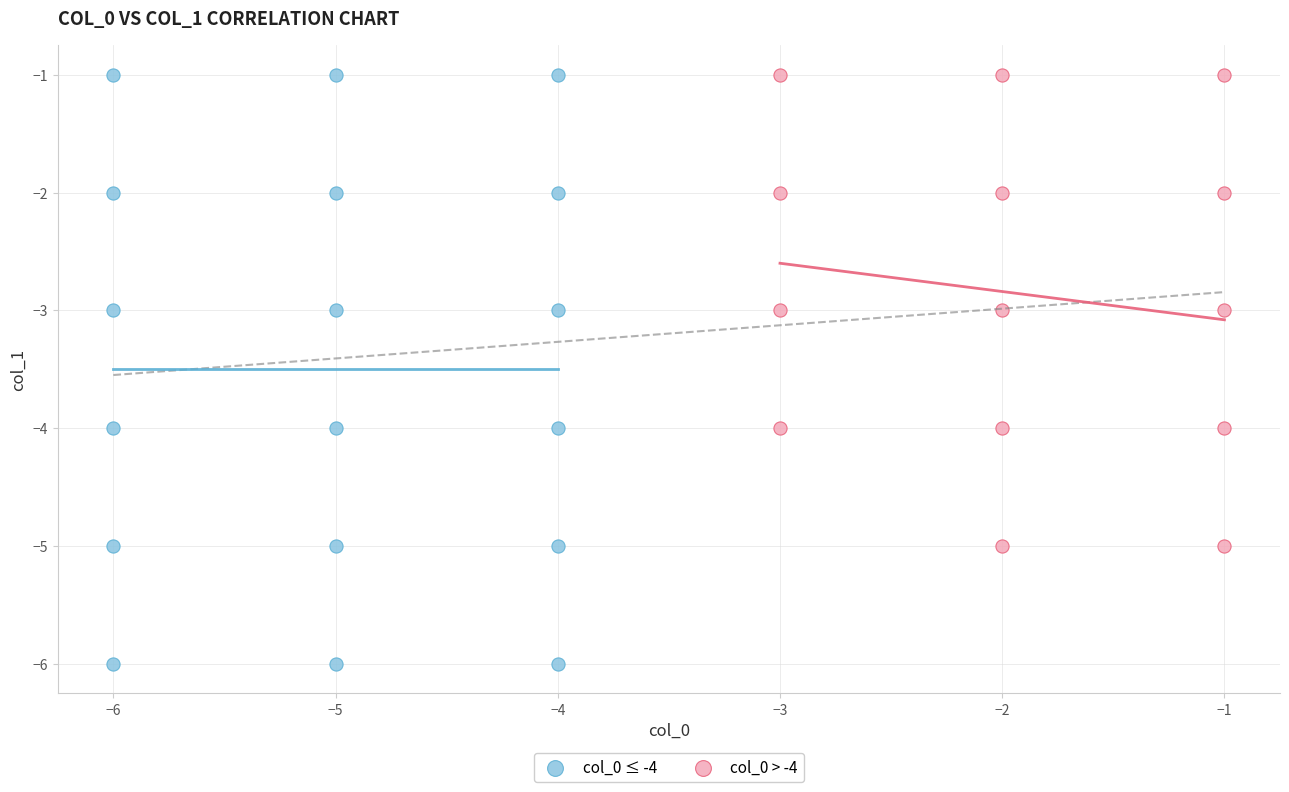

Which series reaches the minimum Y coordinate?

col_0 ≤ -4